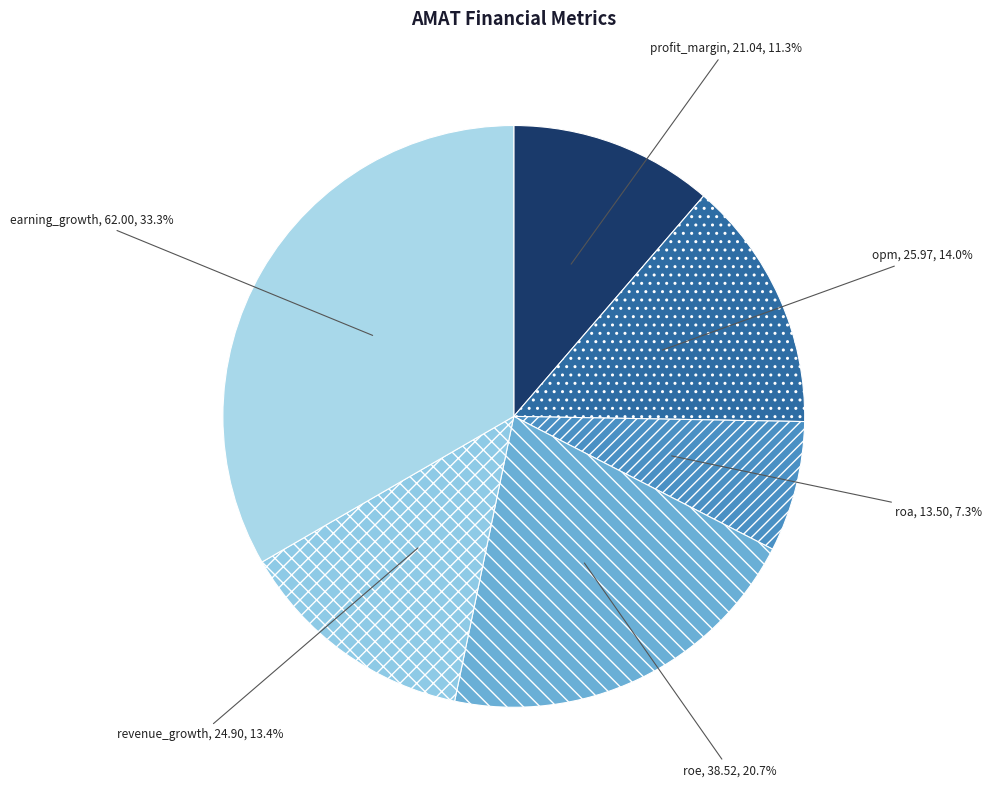

How many segments does this pie chart have?

6